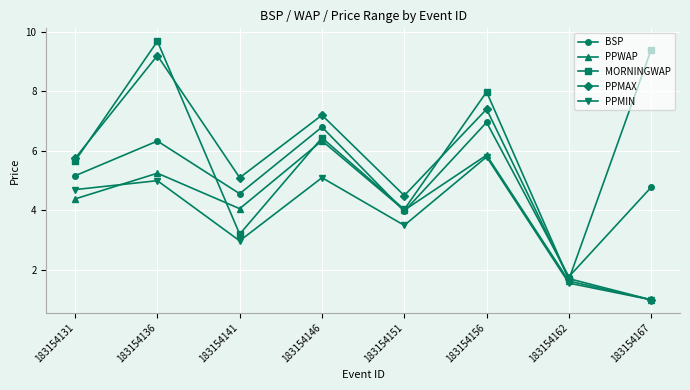

What is the difference between the highest and lowest values at 183154167?

8.4